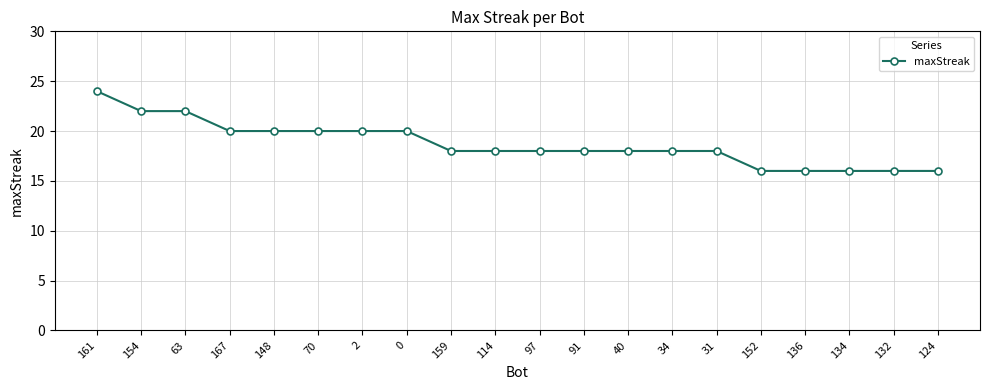

True or false: the data shows 16 at 132.

True